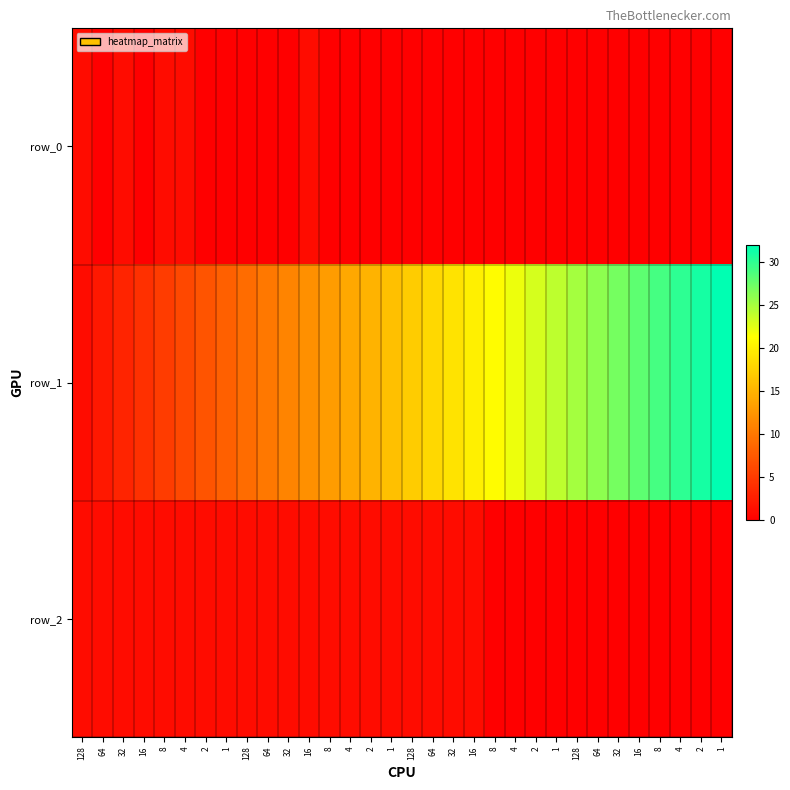

How many row_0 values are between 0 and 1?

32